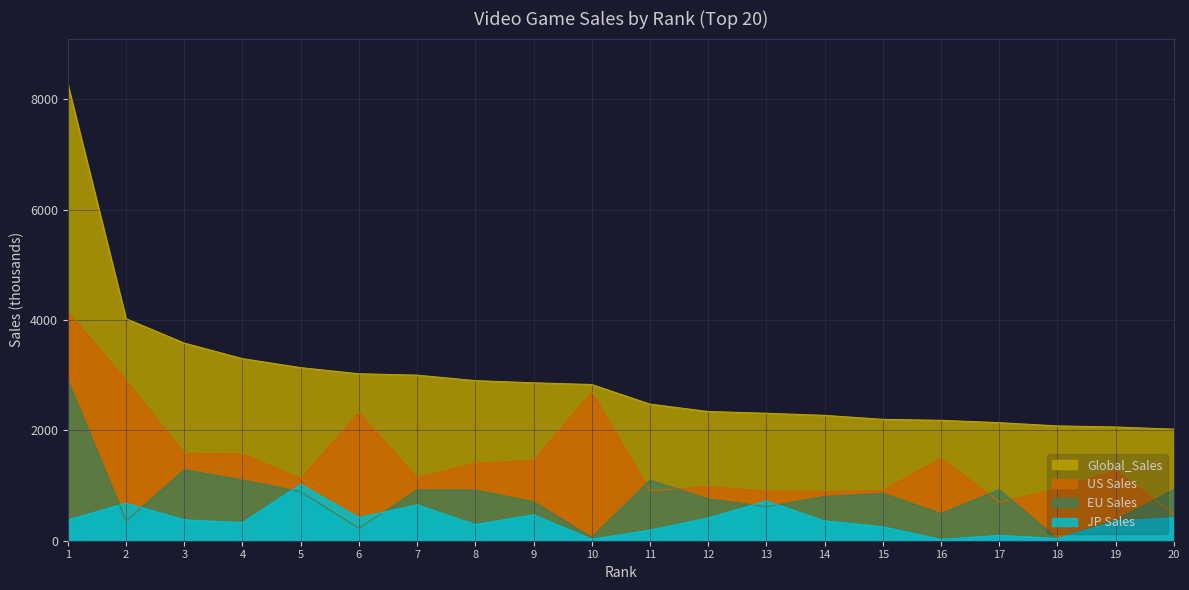

Reading left to right, extract all data points from this chart.

Global_Sales: 8274	4024	3582	3300	3137	3026	3001	2902	2862	2831	2476	2342	2310	2272	2200	2182	2140	2081	2061	2022
US Sales: 4149	2908	1585	1575	1127	2320	1138	1403	1459	2693	907	981	900	894	909	1497	701	943	1278	475
EU Sales: 2902	358	1288	1101	889	226	923	920	706	63	1100	757	618	803	859	494	927	40	375	927
JP Sales: 377	681	379	328	1022	422	650	293	470	28	193	413	720	360	253	24	97	41	354	416